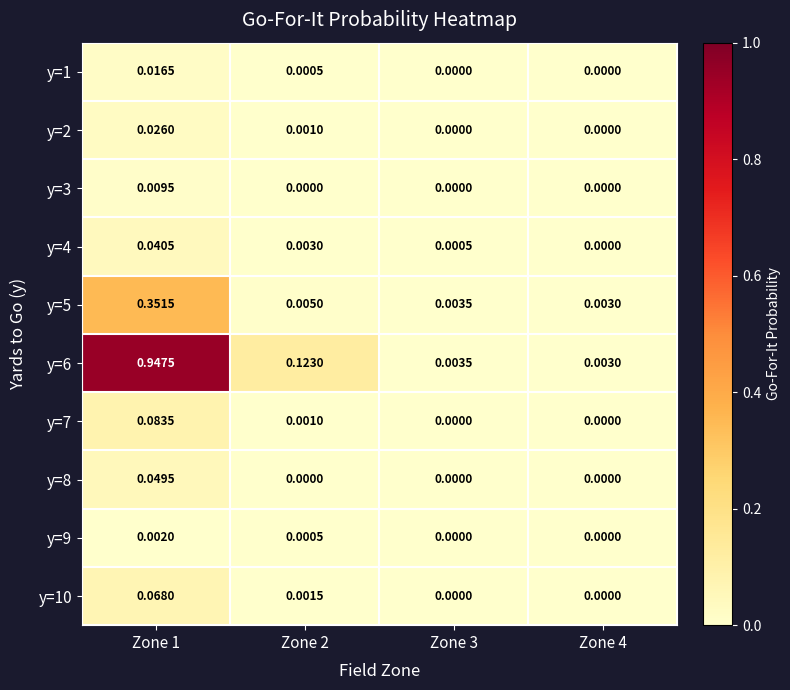

Is the value of y=10 at Zone 2 greater than the value of y=7 at Zone 4?

Yes